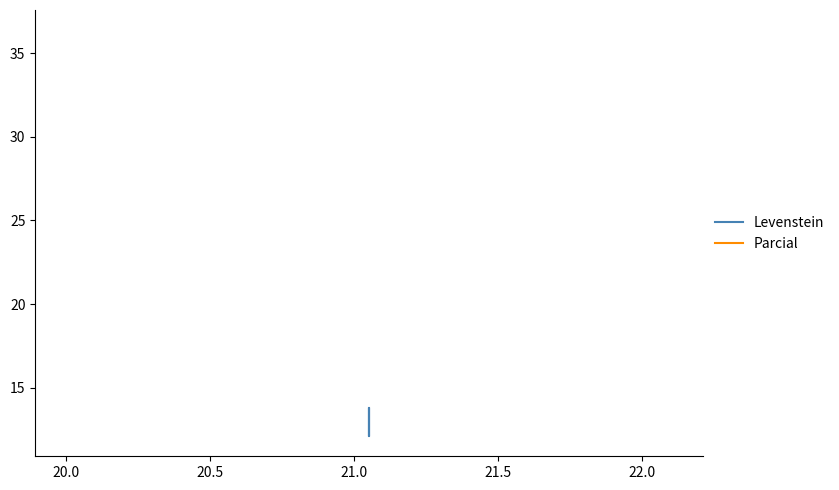

True or false: Parcial and Levenstein intersect in this chart.

False